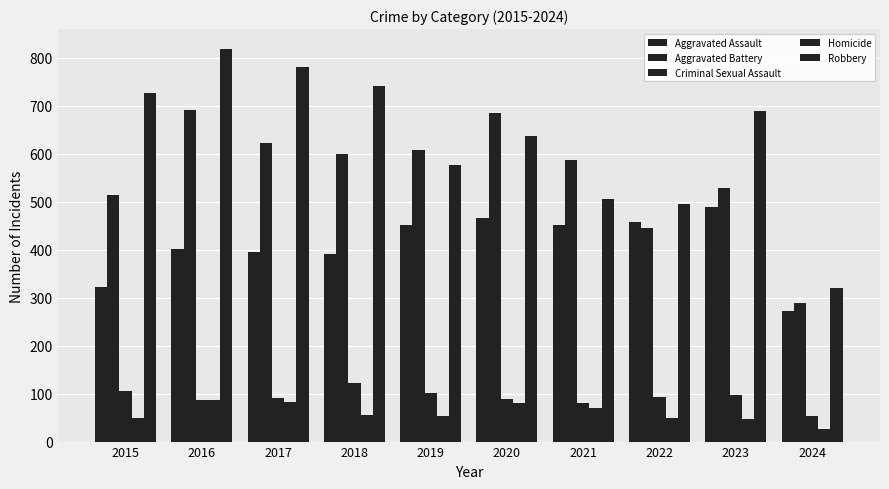

Rank the series at 2024 from highest to lowest value.

Robbery, Aggravated Battery, Aggravated Assault, Criminal Sexual Assault, Homicide